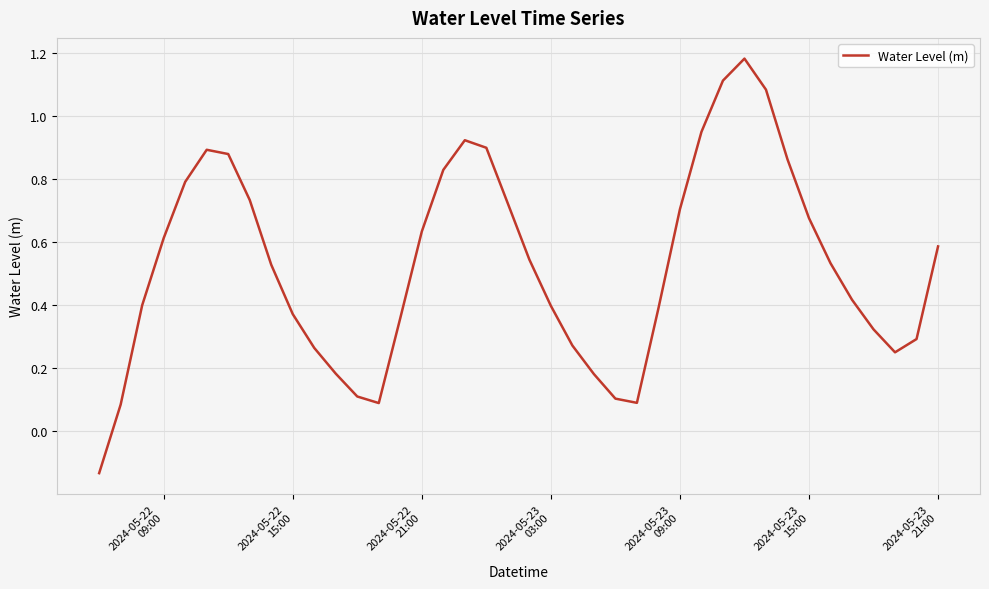

What is the difference between the maximum and minimum values?

1.3